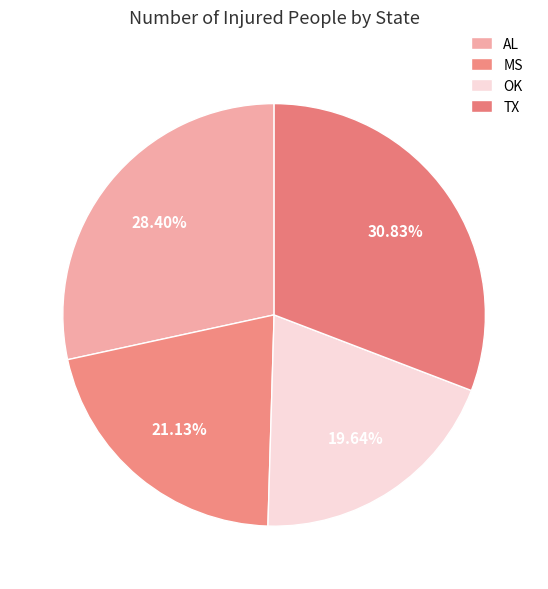

Which category has the biggest portion of the pie?

TX